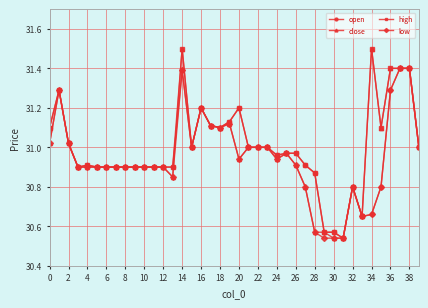

At how many categories does at least one series exceed 30?

40